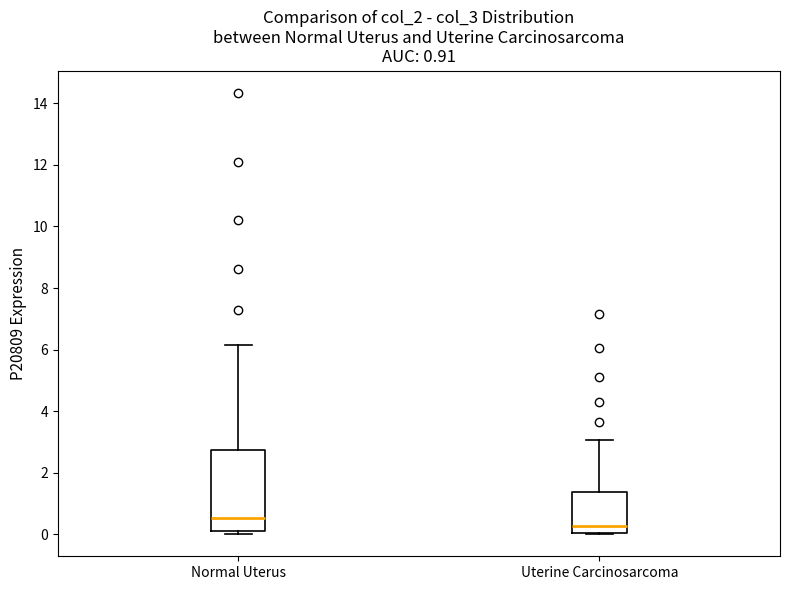

Which box is the tallest, from its lower edge to its upper edge?

Normal Uterus